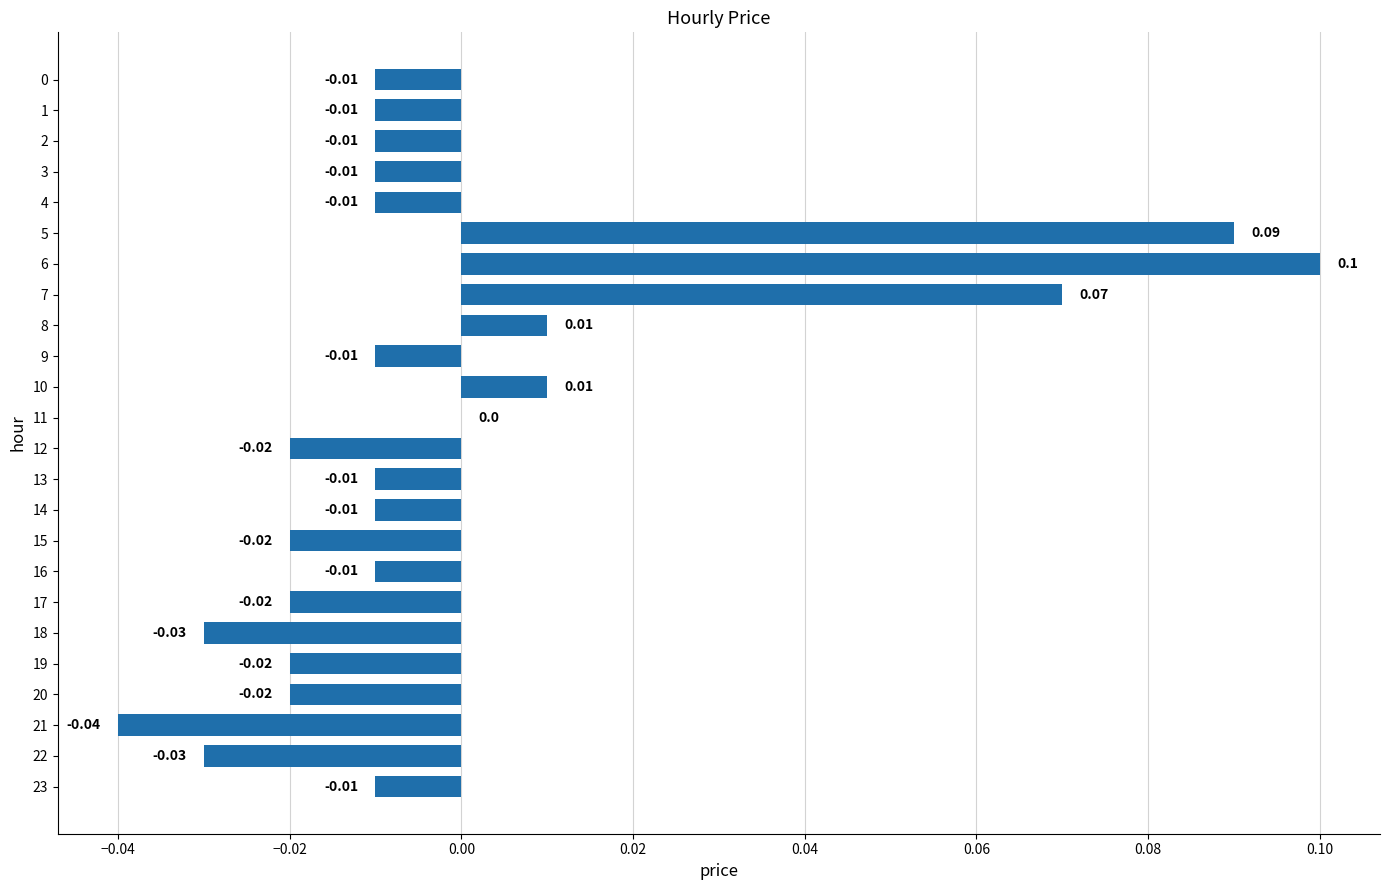

Between 8 and 0, which is larger?

8